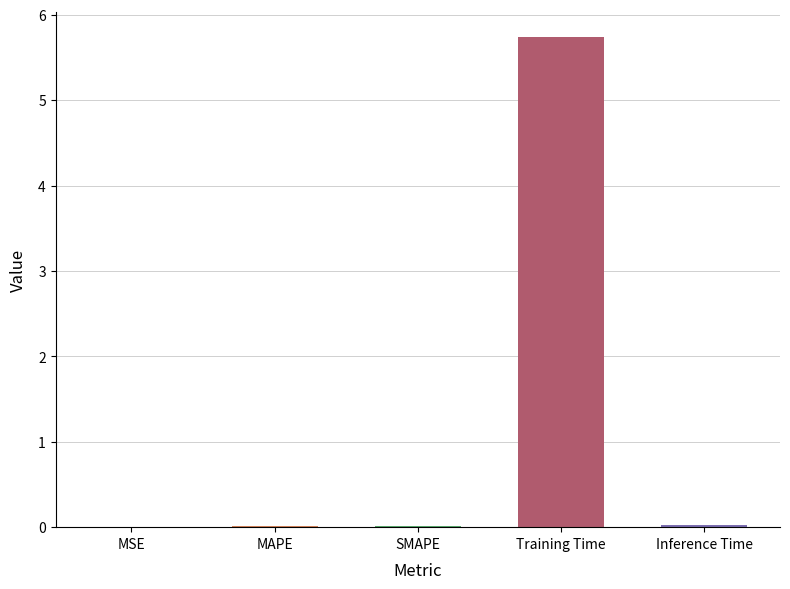

Does the chart contain stacked bars?

No